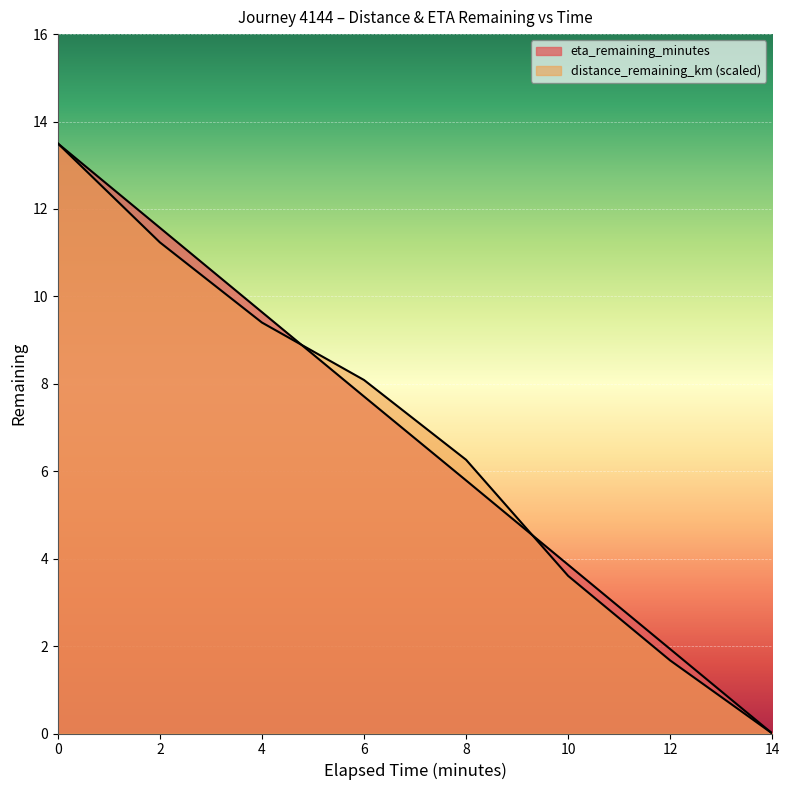

Which series has the widest spread of values?

distance_remaining_km